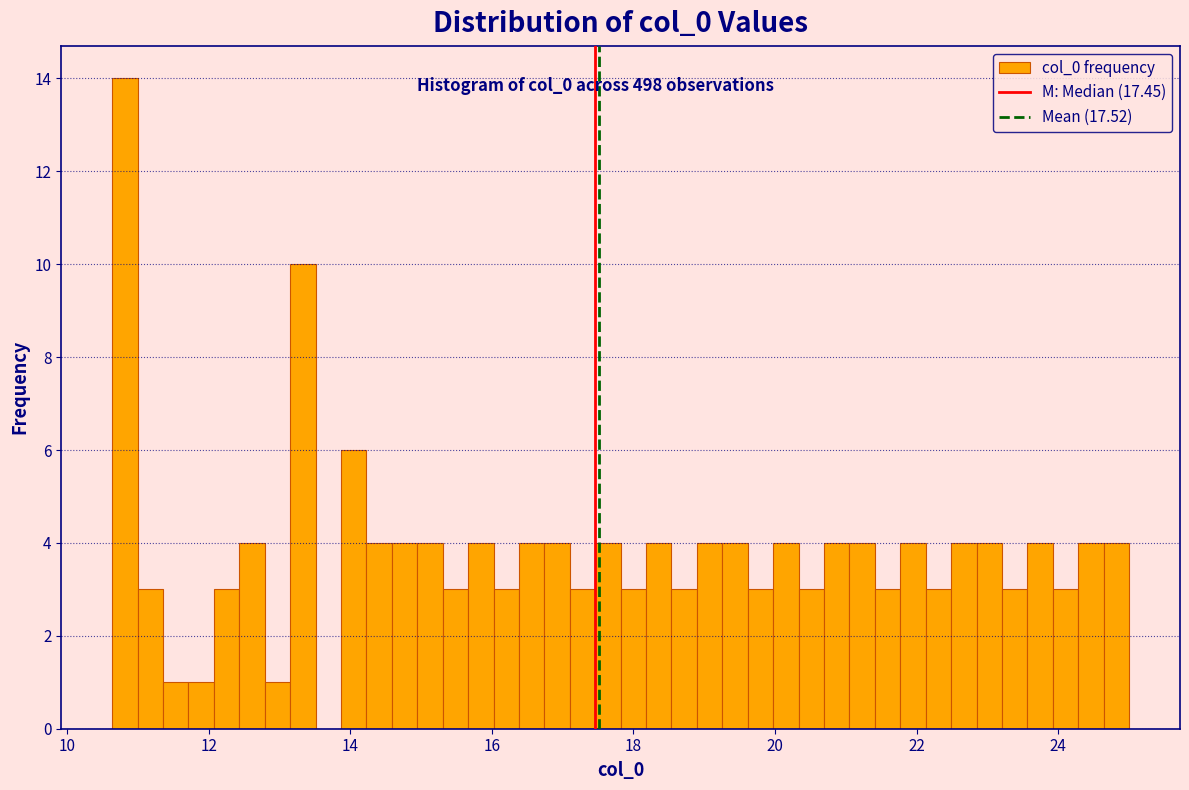

Read against the x-axis, roughly where is the centre of the tallest bar?

10.8